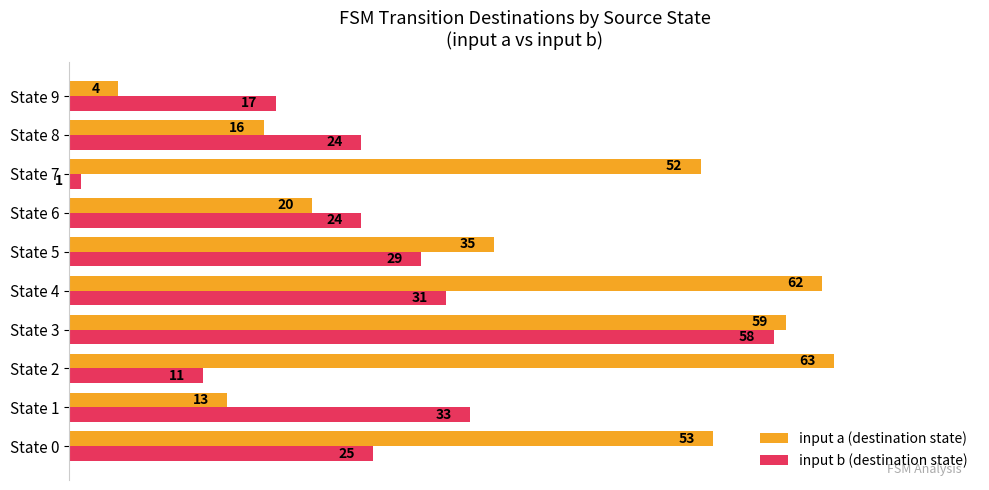

Read the input a (destination state) value at State 5, to the nearest 5.

35